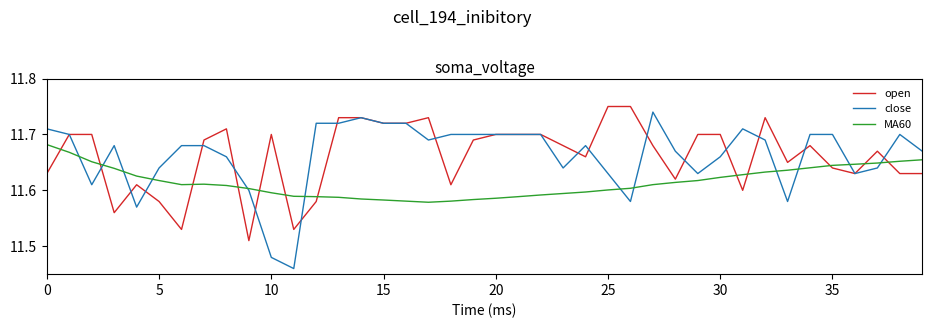

True or false: MA60 has more than 0 points higher than both neighbors.

True